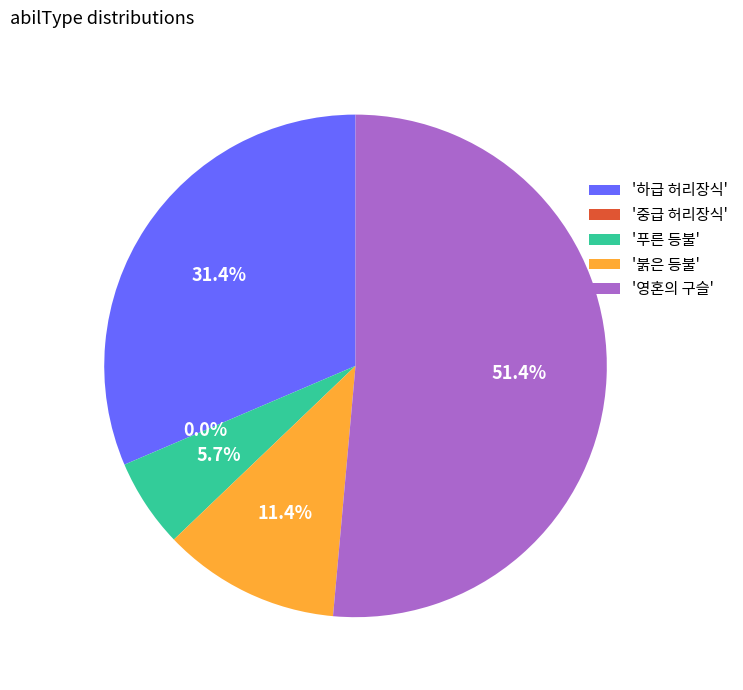

The 붉은 등불 slice represents 24% of the pie. True or false?

False